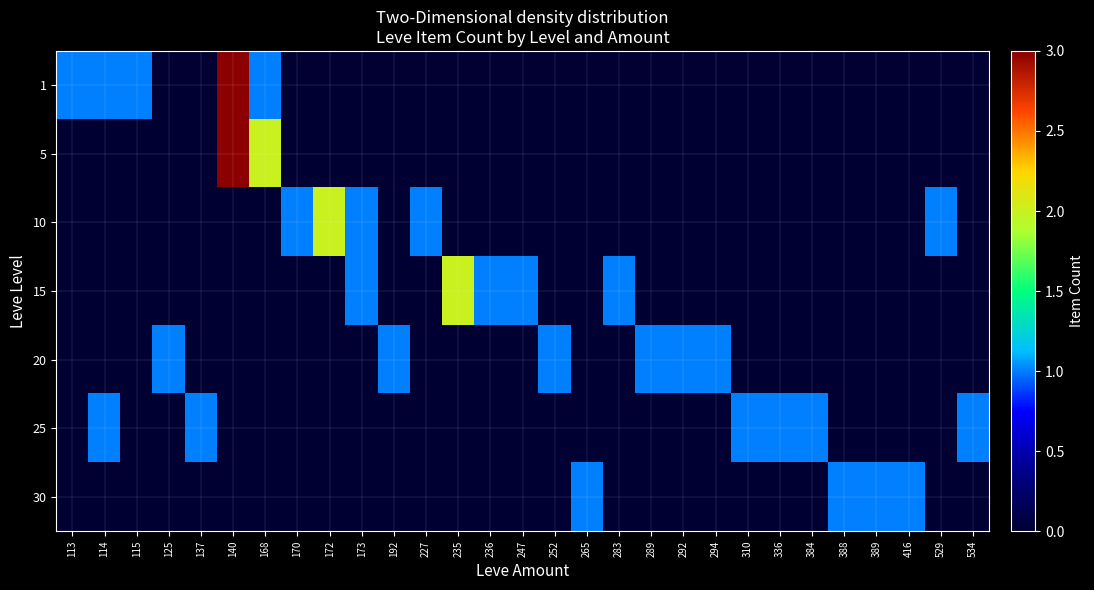

Reading right to left, list all the values displayed in this chart.

1: 534=0	529=0	416=0	389=0	388=0	384=0	336=0	310=0	294=0	292=0	289=0	283=0	265=0	252=0	247=0	236=0	235=0	227=0	192=0	173=0	172=0	170=0	168=1	140=3	137=0	125=0	115=1	114=1	113=1
5: 534=0	529=0	416=0	389=0	388=0	384=0	336=0	310=0	294=0	292=0	289=0	283=0	265=0	252=0	247=0	236=0	235=0	227=0	192=0	173=0	172=0	170=0	168=2	140=3	137=0	125=0	115=0	114=0	113=0
10: 534=0	529=1	416=0	389=0	388=0	384=0	336=0	310=0	294=0	292=0	289=0	283=0	265=0	252=0	247=0	236=0	235=0	227=1	192=0	173=1	172=2	170=1	168=0	140=0	137=0	125=0	115=0	114=0	113=0
15: 534=0	529=0	416=0	389=0	388=0	384=0	336=0	310=0	294=0	292=0	289=0	283=1	265=0	252=0	247=1	236=1	235=2	227=0	192=0	173=1	172=0	170=0	168=0	140=0	137=0	125=0	115=0	114=0	113=0
20: 534=0	529=0	416=0	389=0	388=0	384=0	336=0	310=0	294=1	292=1	289=1	283=0	265=0	252=1	247=0	236=0	235=0	227=0	192=1	173=0	172=0	170=0	168=0	140=0	137=0	125=1	115=0	114=0	113=0
25: 534=1	529=0	416=0	389=0	388=0	384=1	336=1	310=1	294=0	292=0	289=0	283=0	265=0	252=0	247=0	236=0	235=0	227=0	192=0	173=0	172=0	170=0	168=0	140=0	137=1	125=0	115=0	114=1	113=0
30: 534=0	529=0	416=1	389=1	388=1	384=0	336=0	310=0	294=0	292=0	289=0	283=0	265=1	252=0	247=0	236=0	235=0	227=0	192=0	173=0	172=0	170=0	168=0	140=0	137=0	125=0	115=0	114=0	113=0